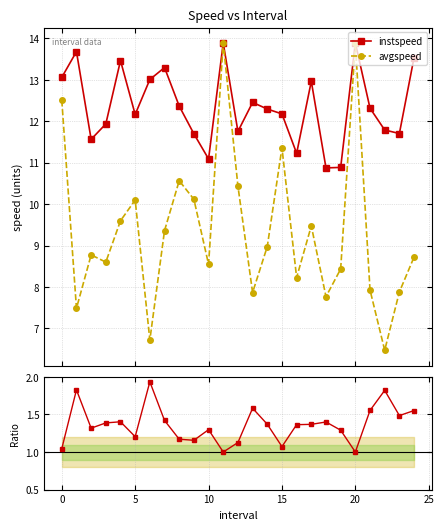

Is the value of ratio inst/avg at 18 greater than the value of instspeed at 12?

No